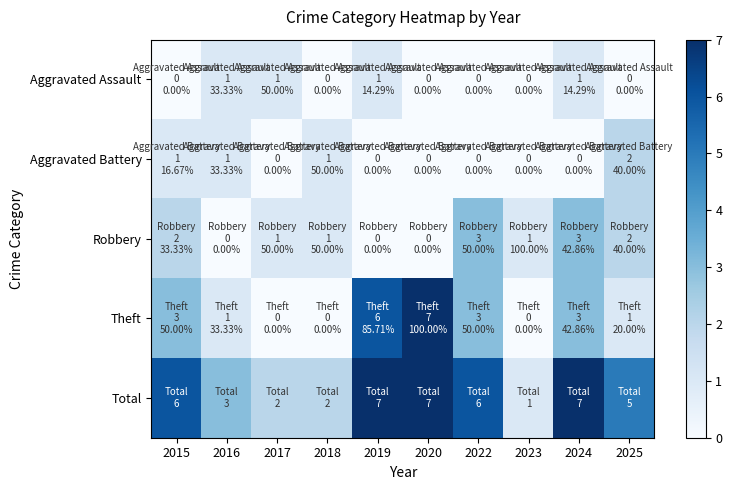

Which series has the largest range (max minus min)?

Theft